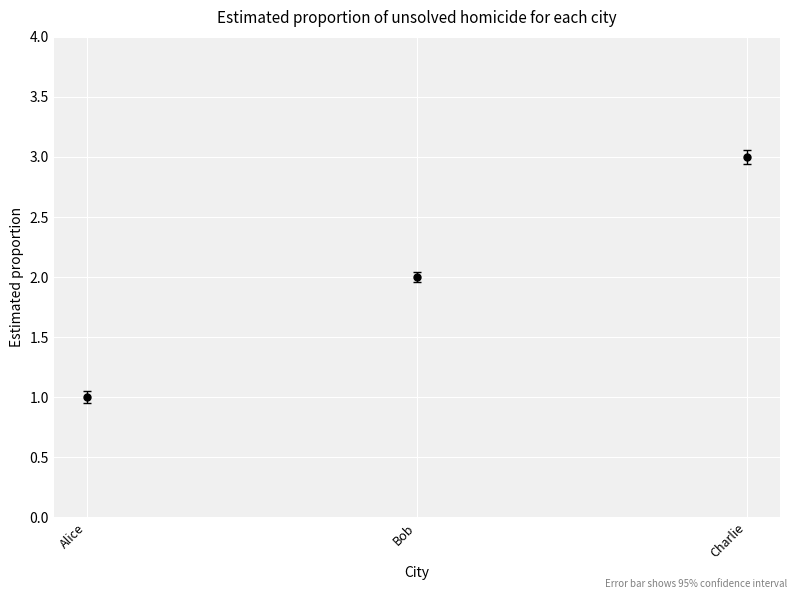

List the labels in order of value, largest first.

Charlie, Bob, Alice